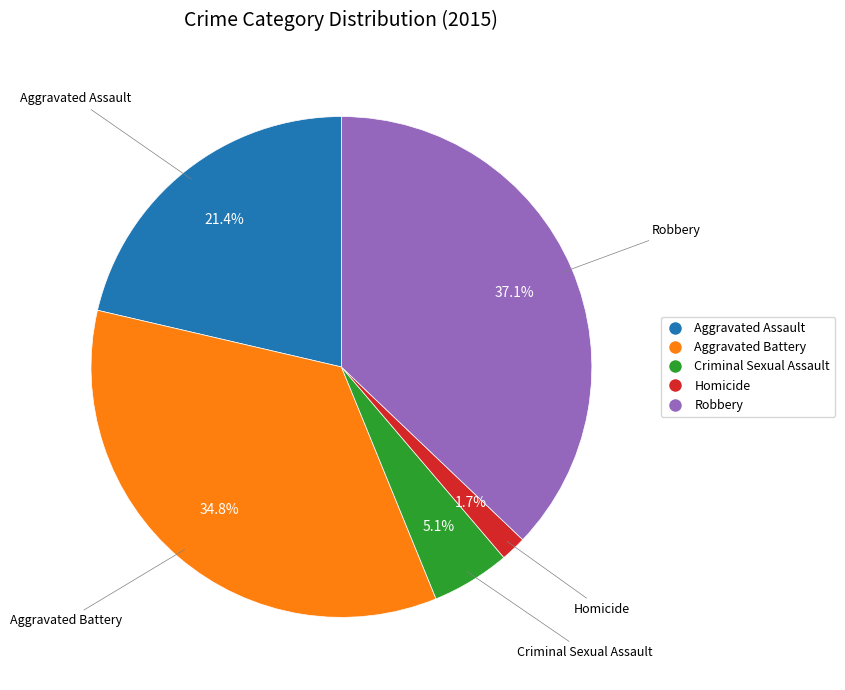

To the nearest percent, what is the combined percentage of Homicide and Robbery?

39%